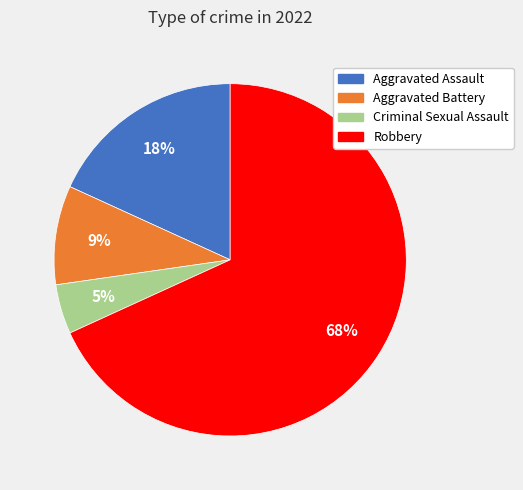

To the nearest percent, what percentage of the pie is Criminal Sexual Assault?

5%